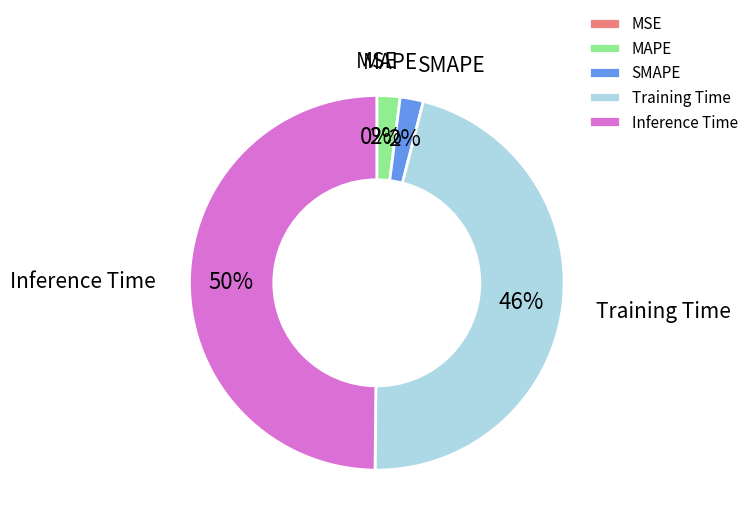

To the nearest percent, what is the combined percentage of MAPE and Inference Time?

52%